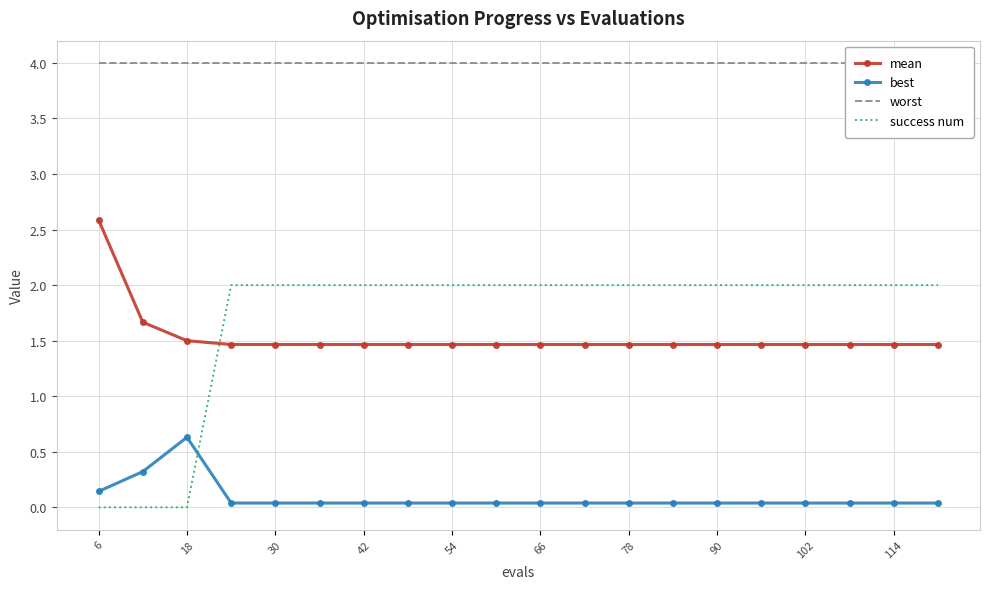

How many series are shown in this chart?

4